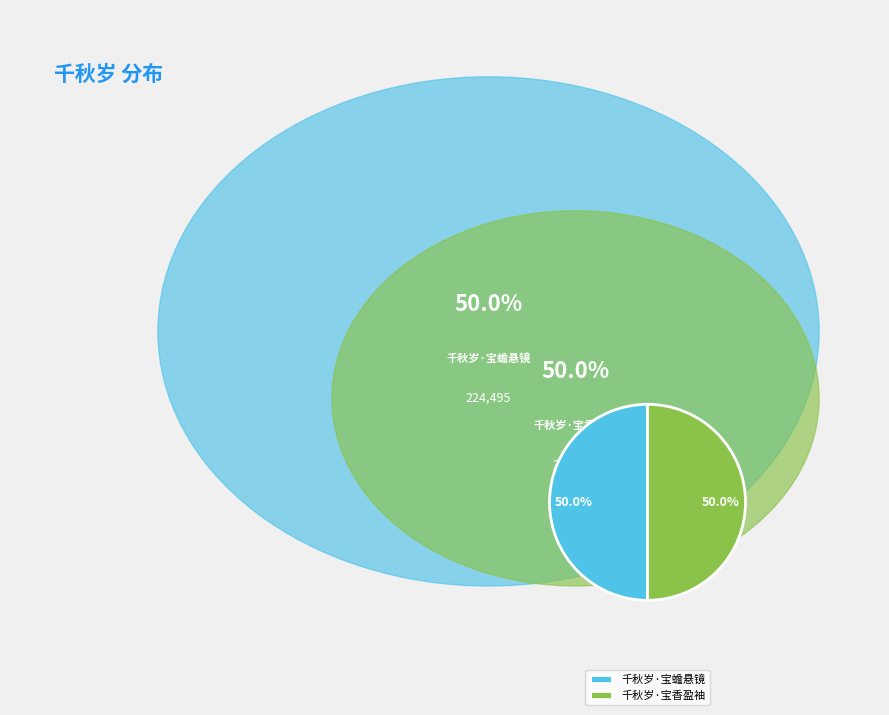

Approximately how many times larger is the value at 千秋岁·宝香盈袖 compared to 千秋岁·宝蟾悬镜?

1.0